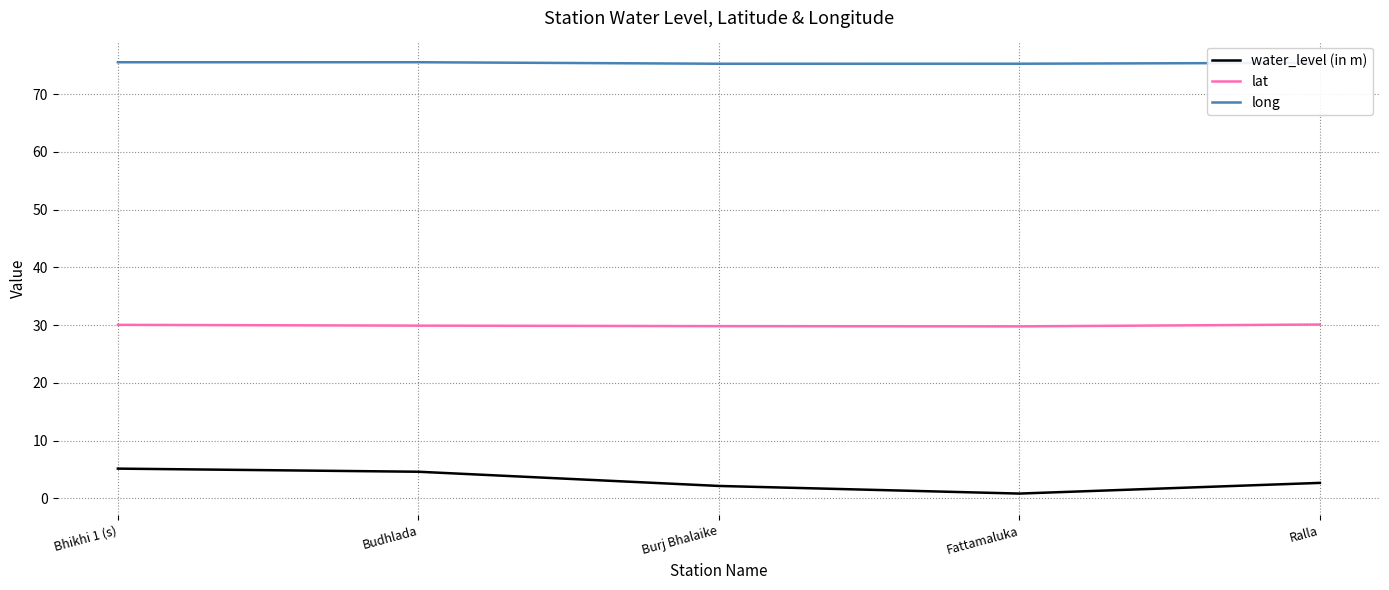

List the series in order of their overall mean, lowest first.

water_level (in m), lat, long